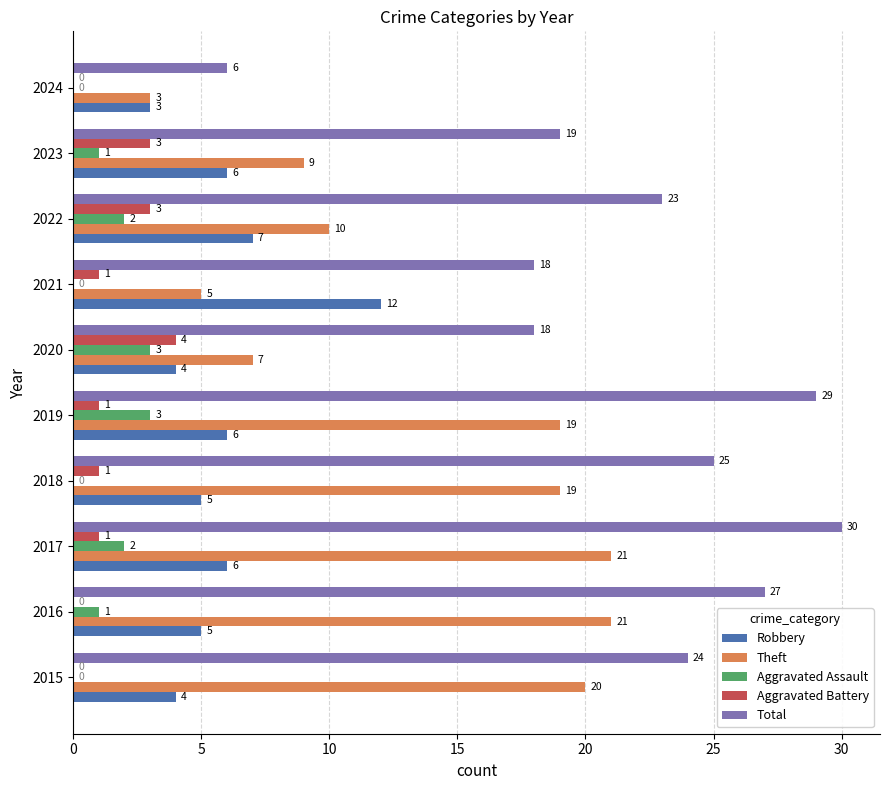

Which series changed the most between 2015 and 2016?

Total